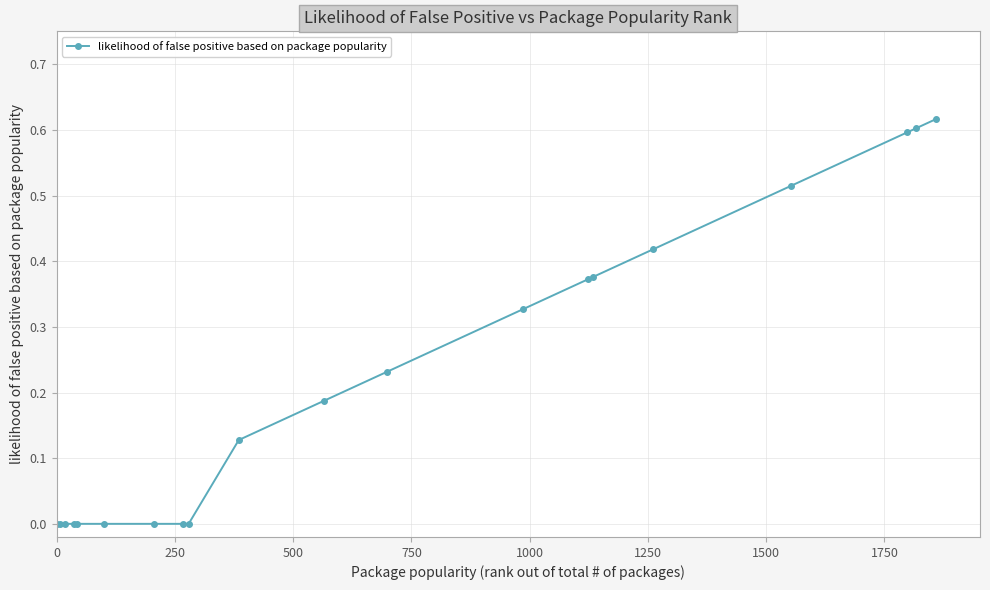

How many categories are shown in the chart?

20